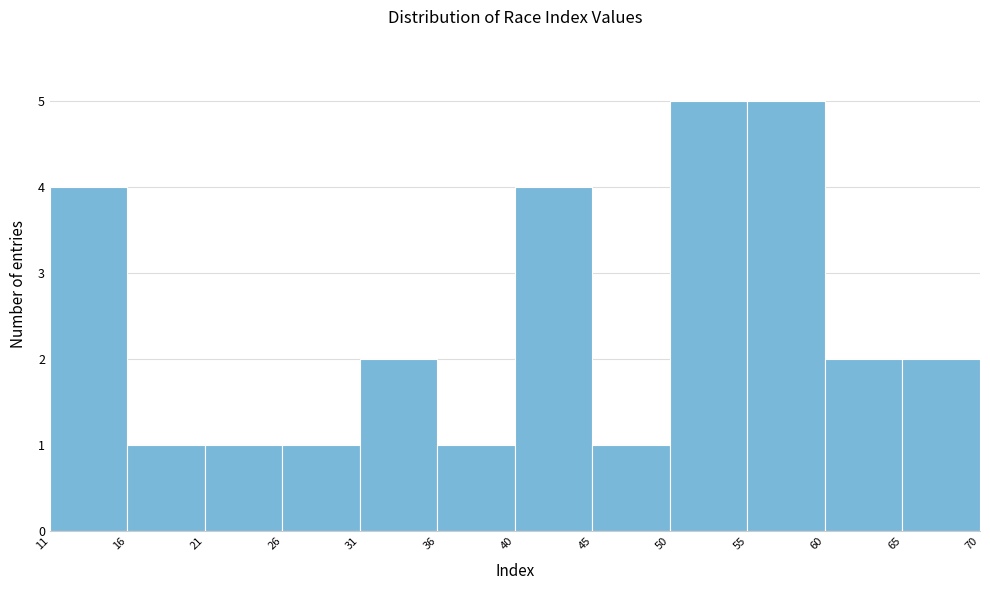

Reading left to right, list every bar in this chart as the range it spans on the x-axis followed by its height. The values are not printed on the chart, so give them approximately, as read against the axis.

11 to 16: 4
16 to 21: 1
21 to 26: 1
26 to 31: 1
31 to 36: 2
36 to 40: 1
40 to 45: 4
45 to 50: 1
50 to 55: 5
55 to 60: 5
60 to 65: 2
65 to 70: 2